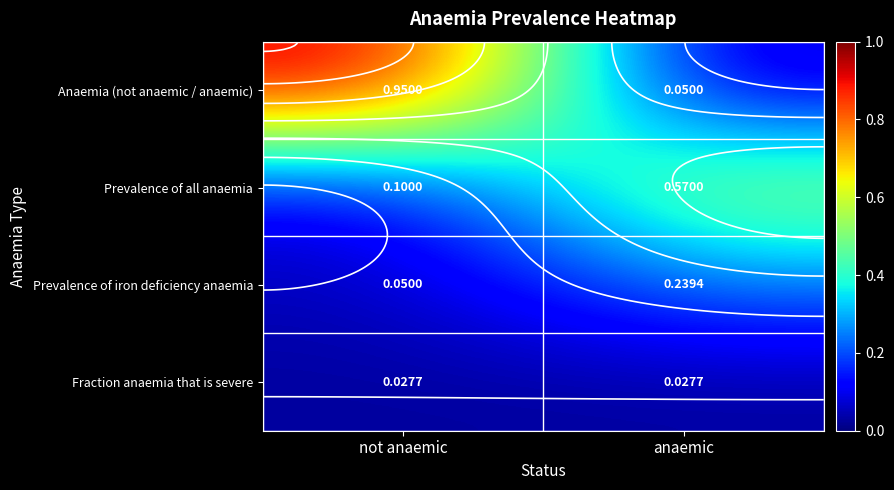

Which series has the largest total across all categories?

Anaemia (not anaemic / anaemic)